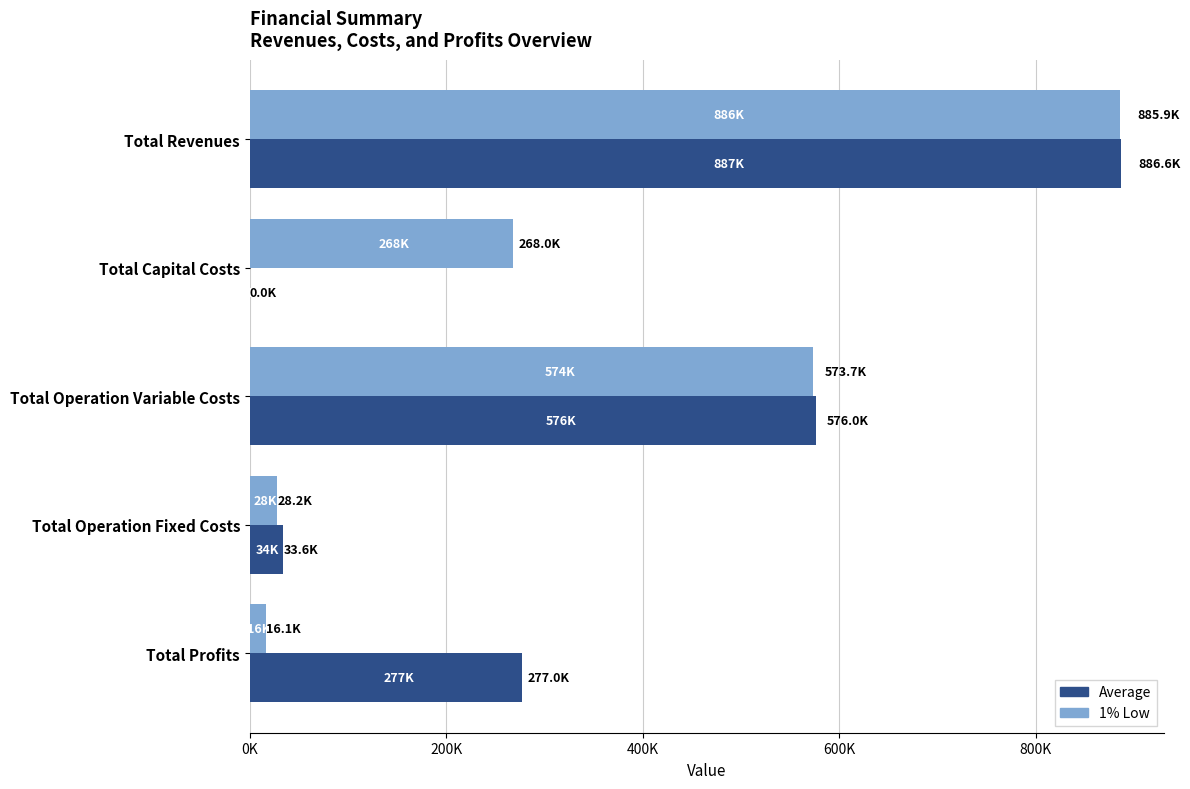

What are all the series names shown in the legend?

Average, 1% Low